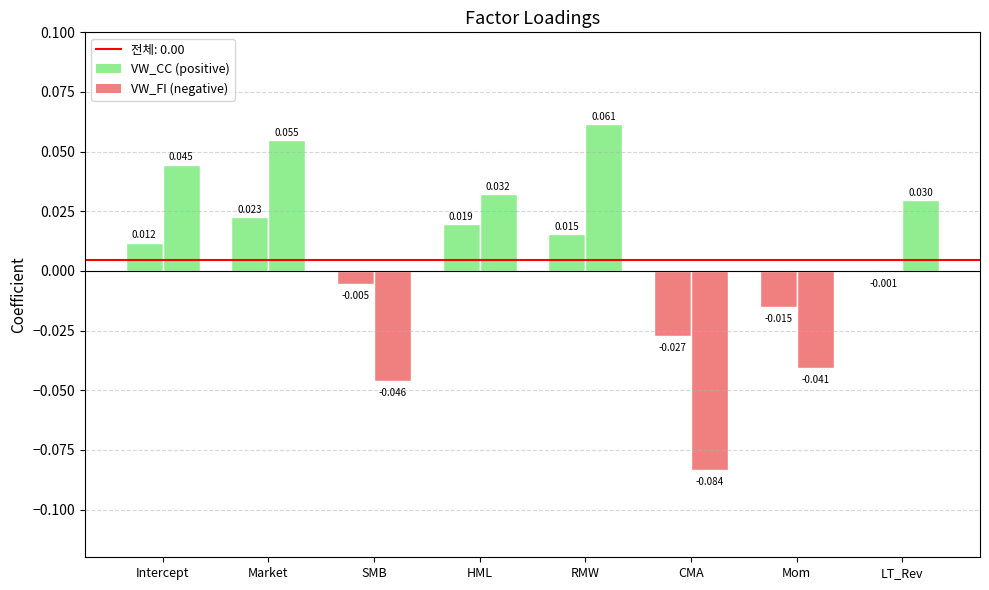

What is the sum of the VW_FI values at SMB and Mom?

-0.1